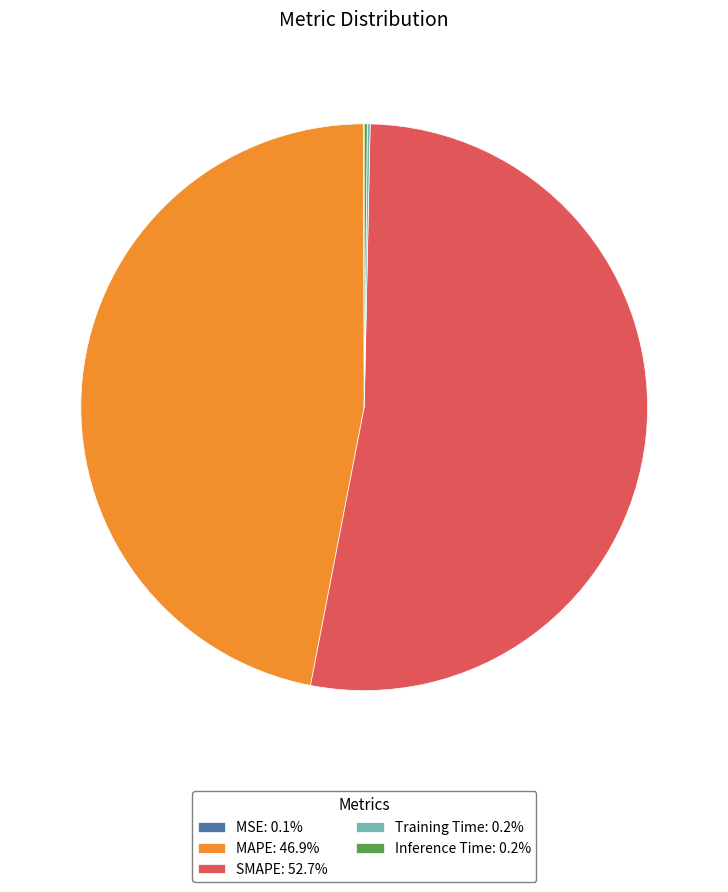

True or false: SMAPE accounts for 45% of the total.

False